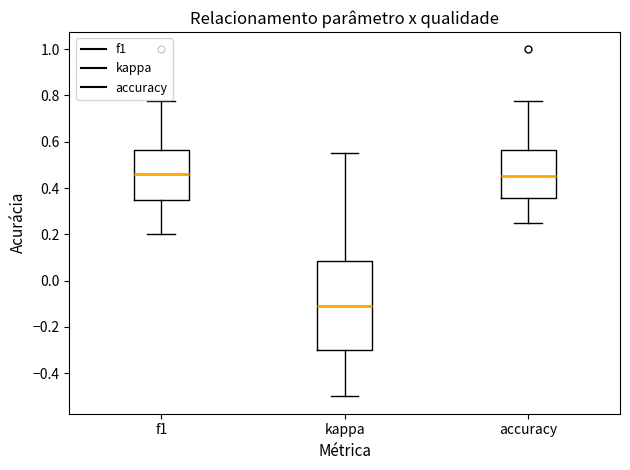

Where does the upper whisker of the box for accuracy end on the y-axis? The values are not printed on the chart, so give them approximately, as read against the axis.

0.78